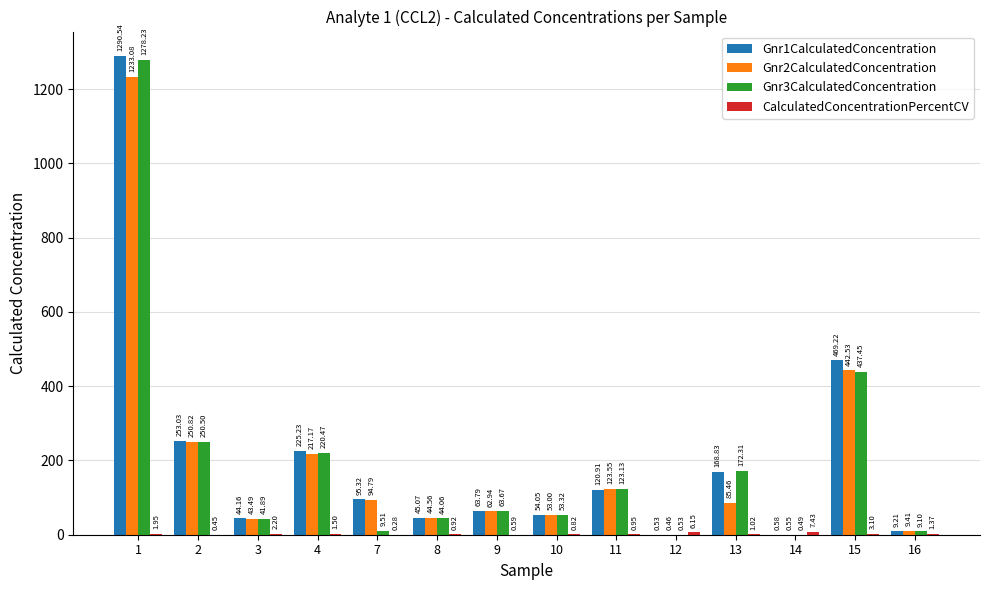

How many groups of bars are there?

14